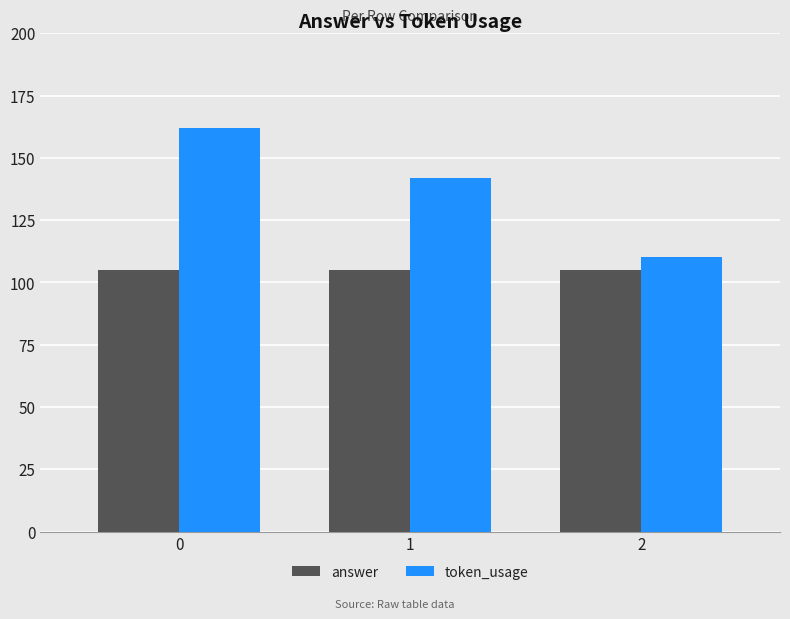

Which series has the largest range (max minus min)?

token_usage